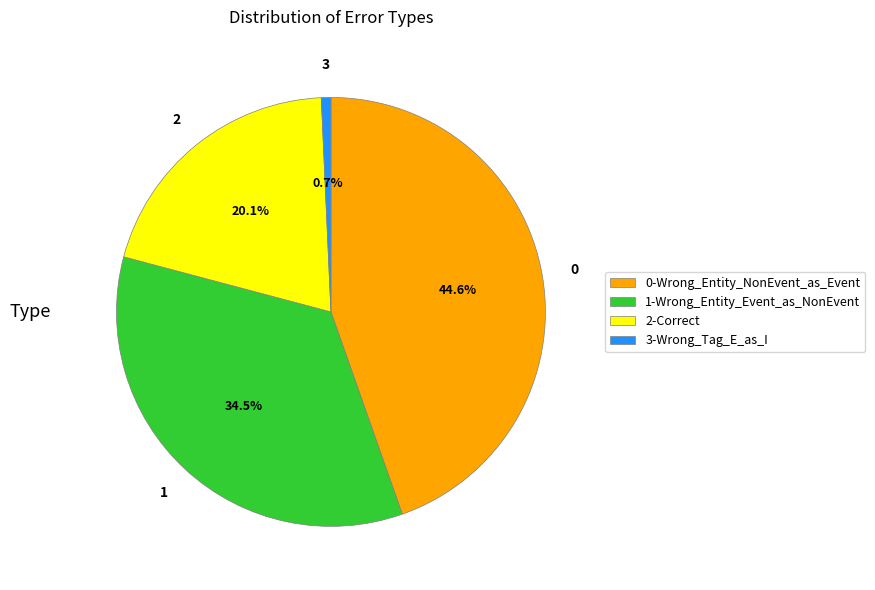

Is 2-Correct the majority of the pie?

No